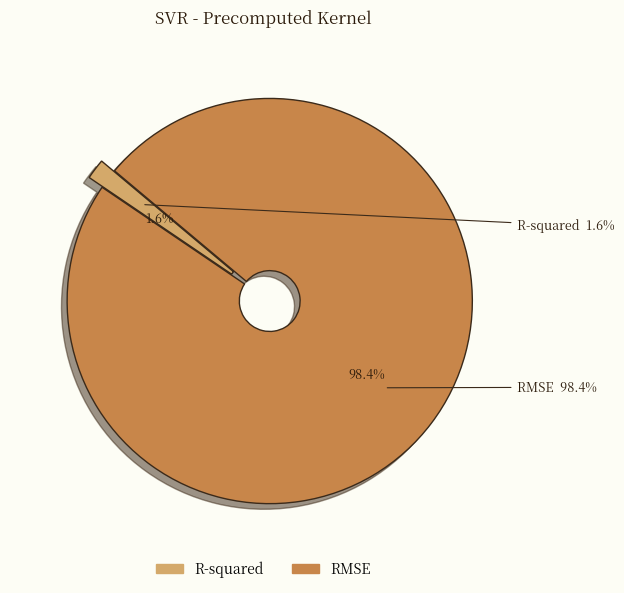

To the nearest percent, what portion does RMSE represent?

98%